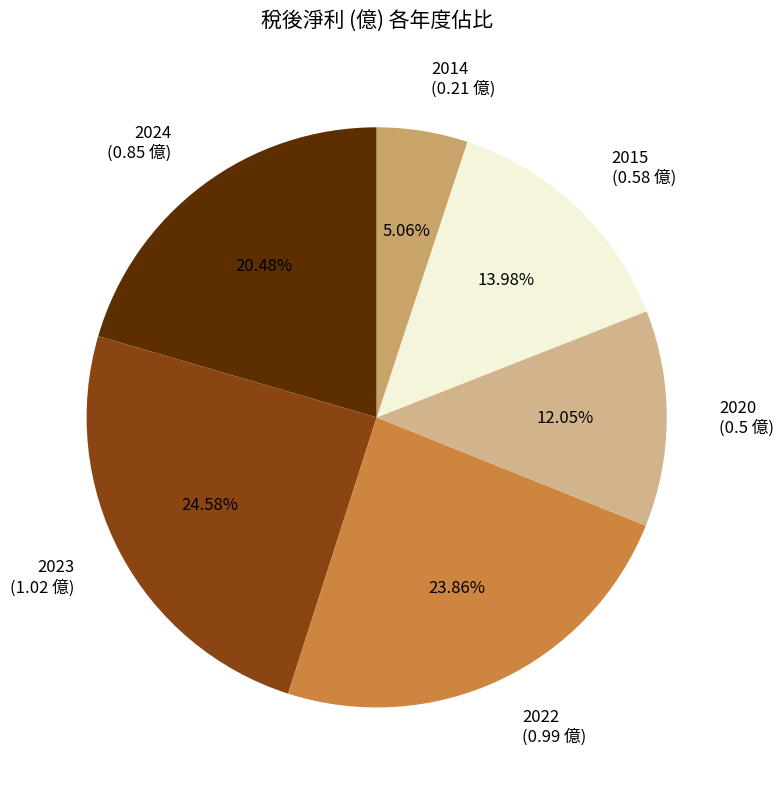

Does 2024 account for over 50% of the chart?

No